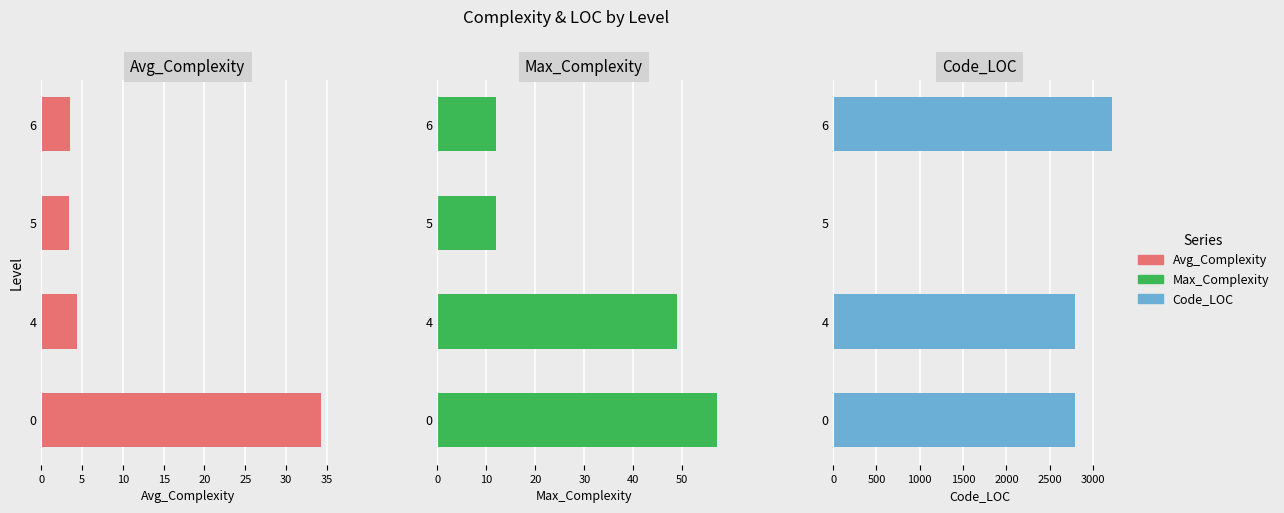

What is the value of the Max_Complexity bar at the 1st from the left?

57.0